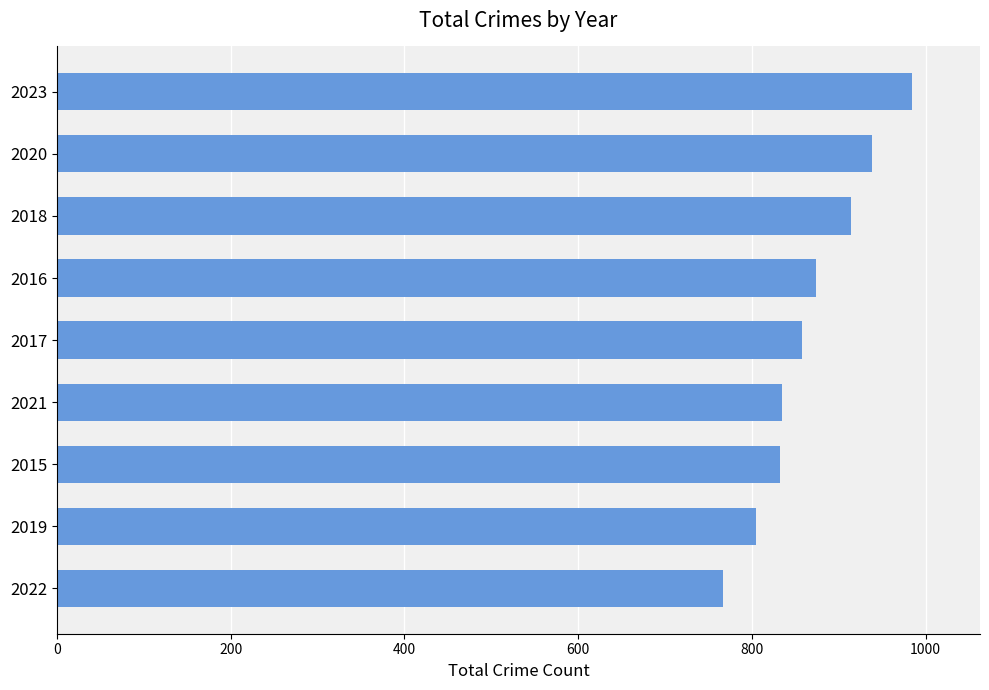

At which category does the chart reach its minimum across all series?

2022